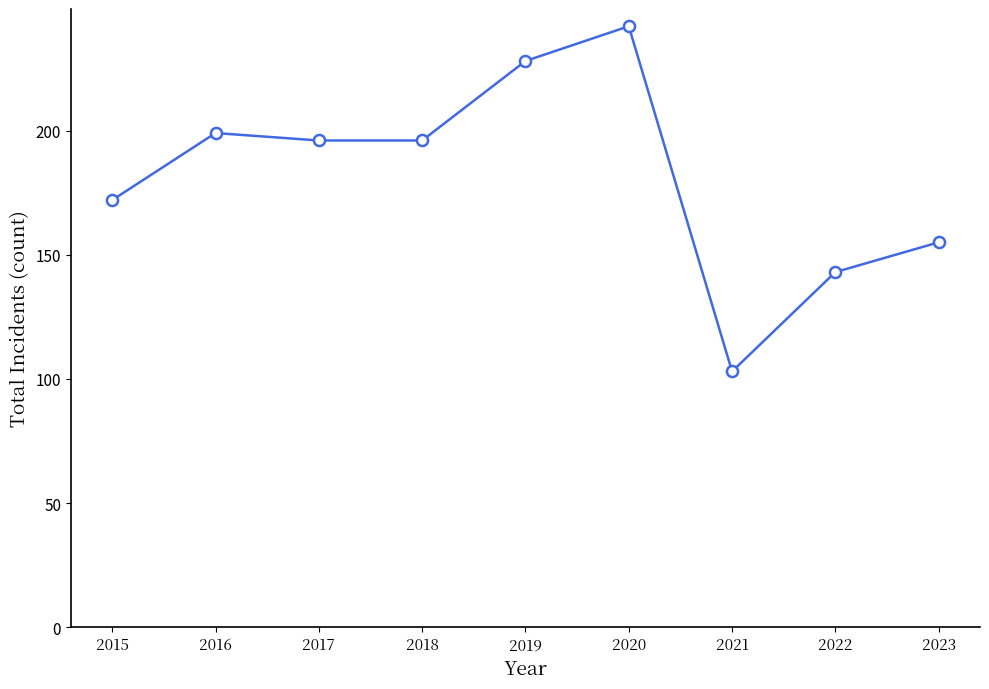

Is this an area chart (filled region under the line)?

No